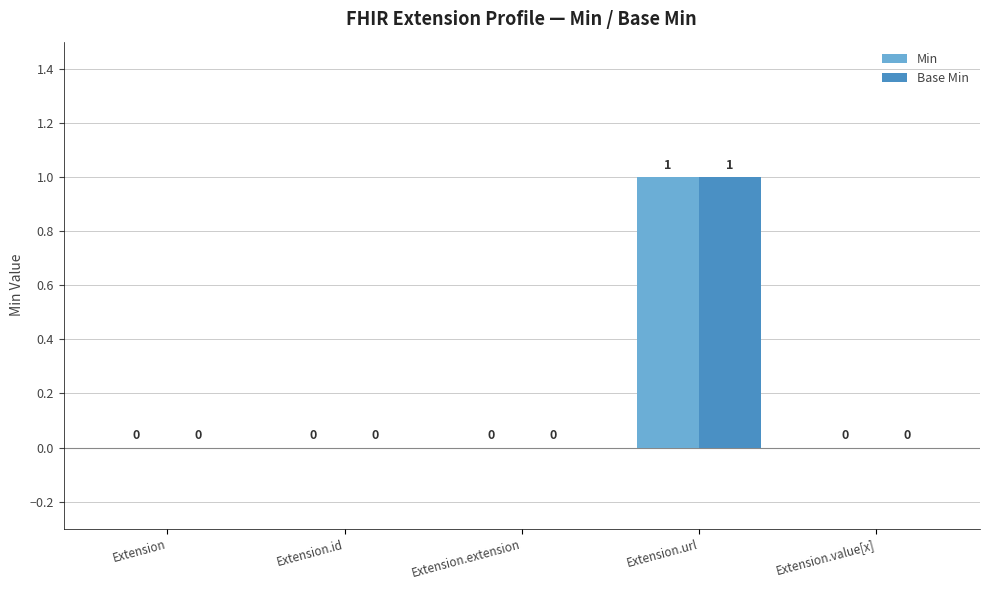

At which category is the sum across all series the highest?

Extension.url